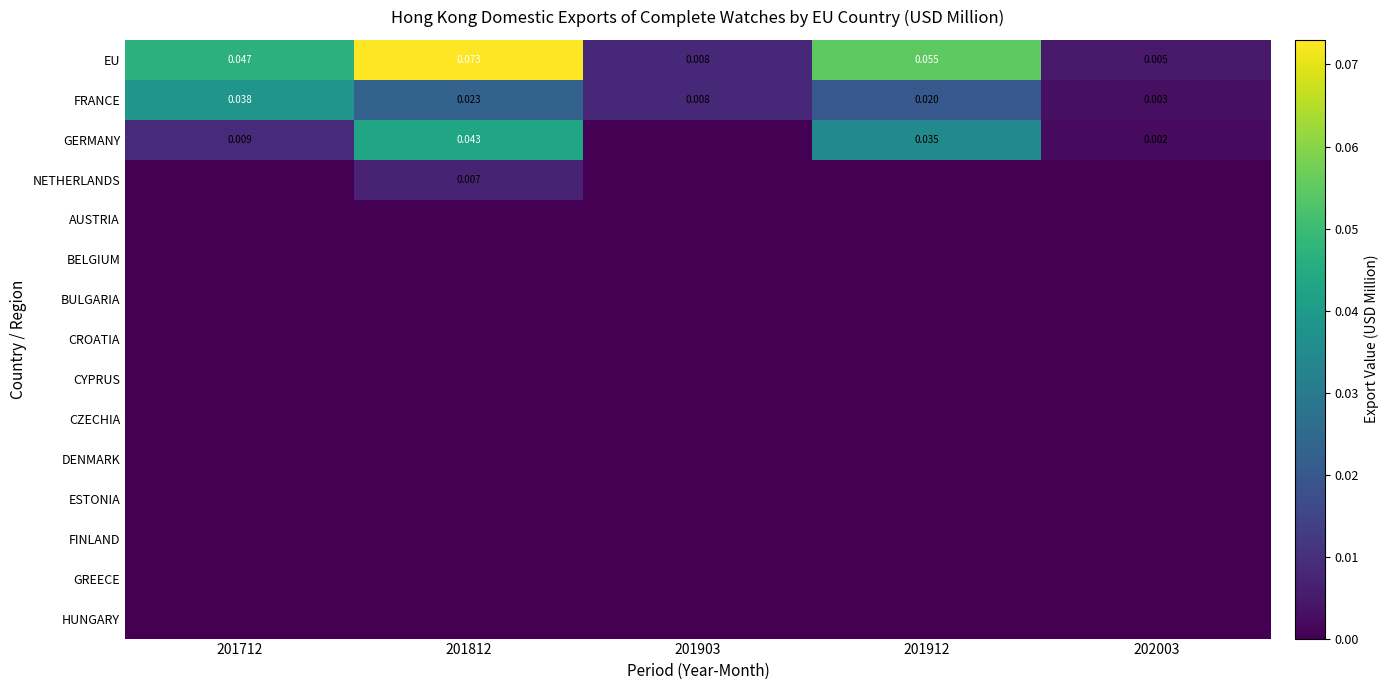

Which series changed the most between 201812 and 202003?

EU